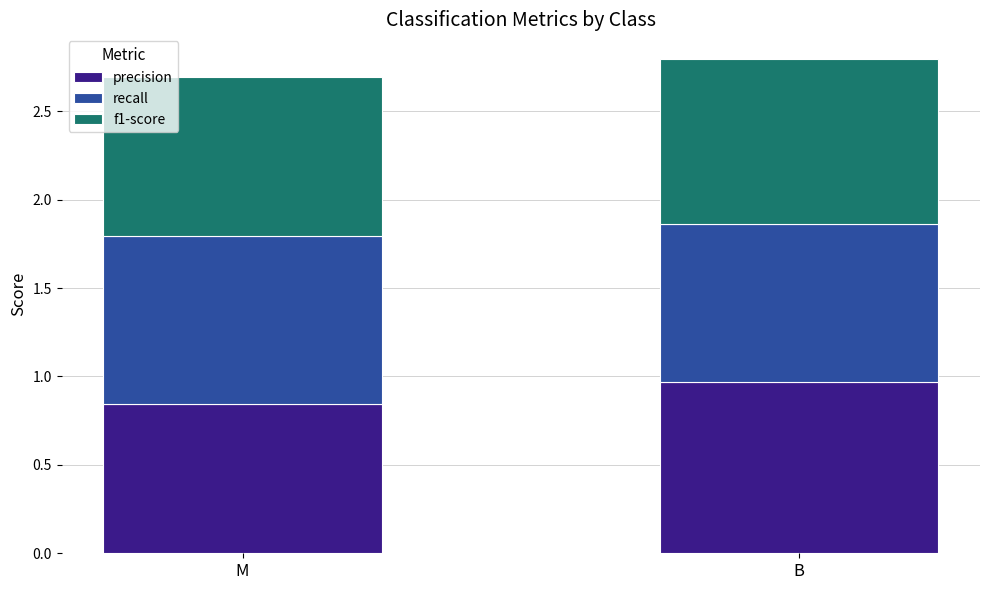

At which label is precision closest to 0?

M